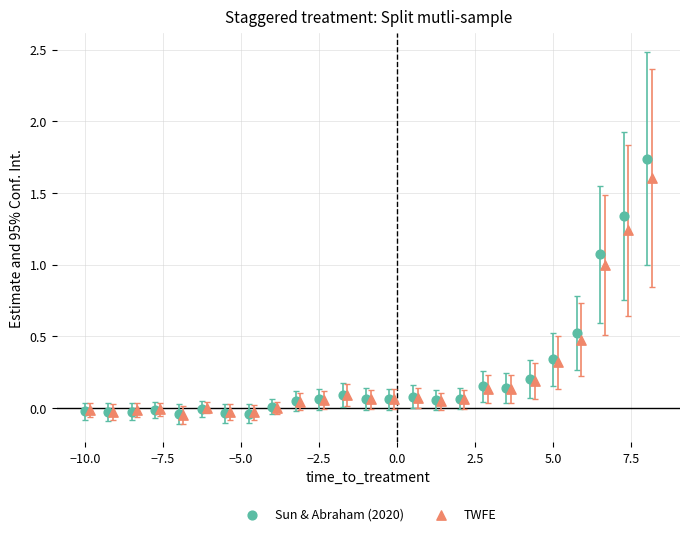

Which series has the widest spread of Y values?

Sun & Abraham (2020)